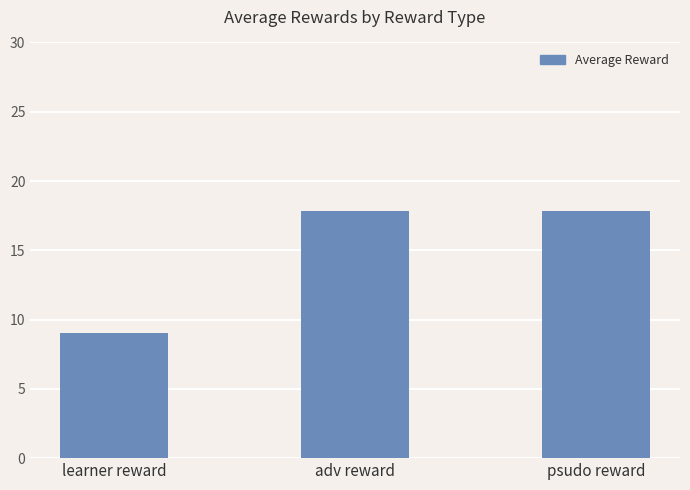

At which label does the data first exceed 17?

adv reward